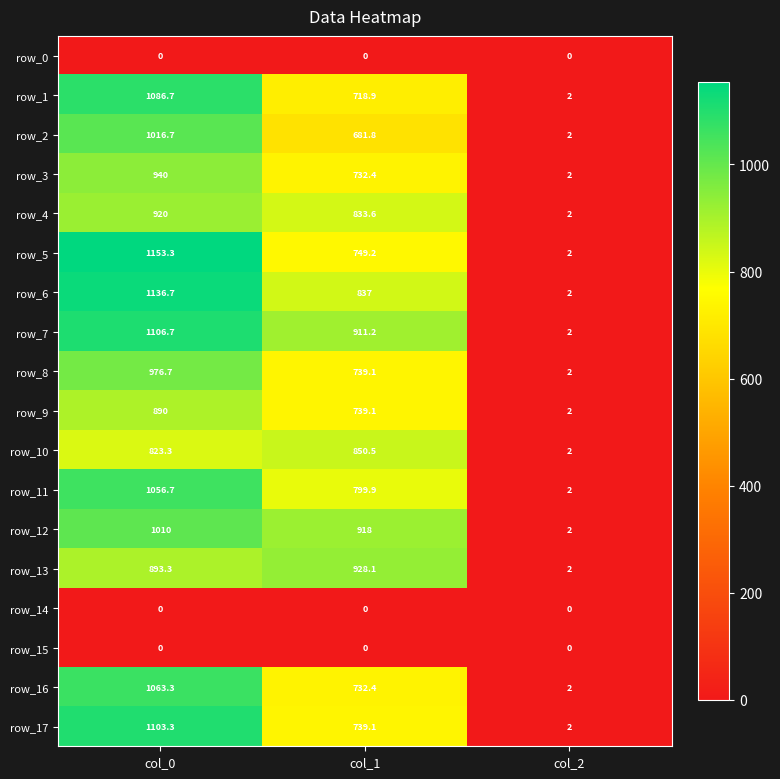

What is the difference between the maximum and minimum values in the row_2 series?

1014.7